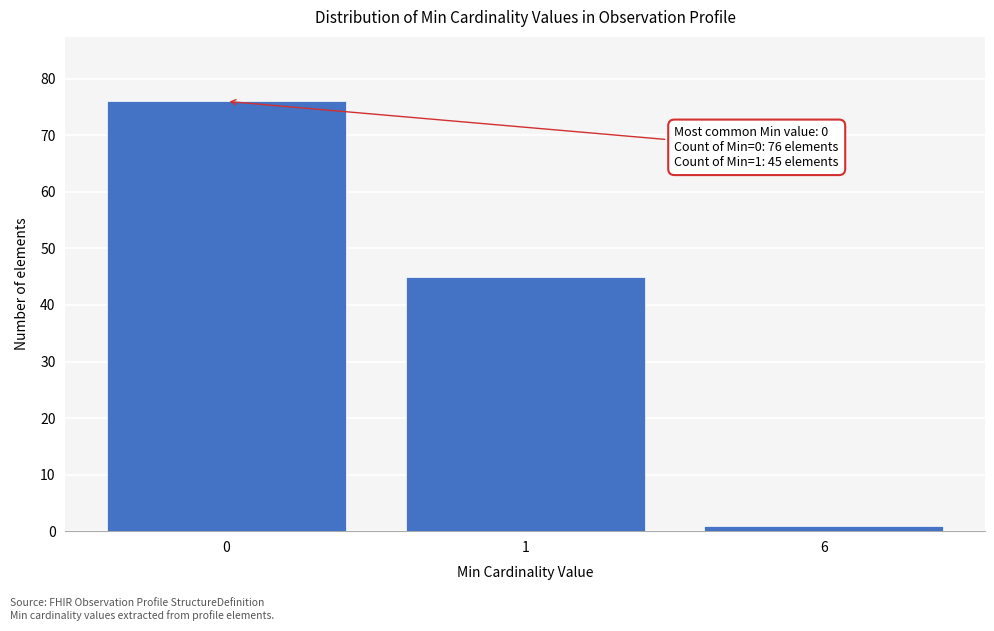

Reading left to right, what are all the values shown in this chart?

0=76	1=45	6=1